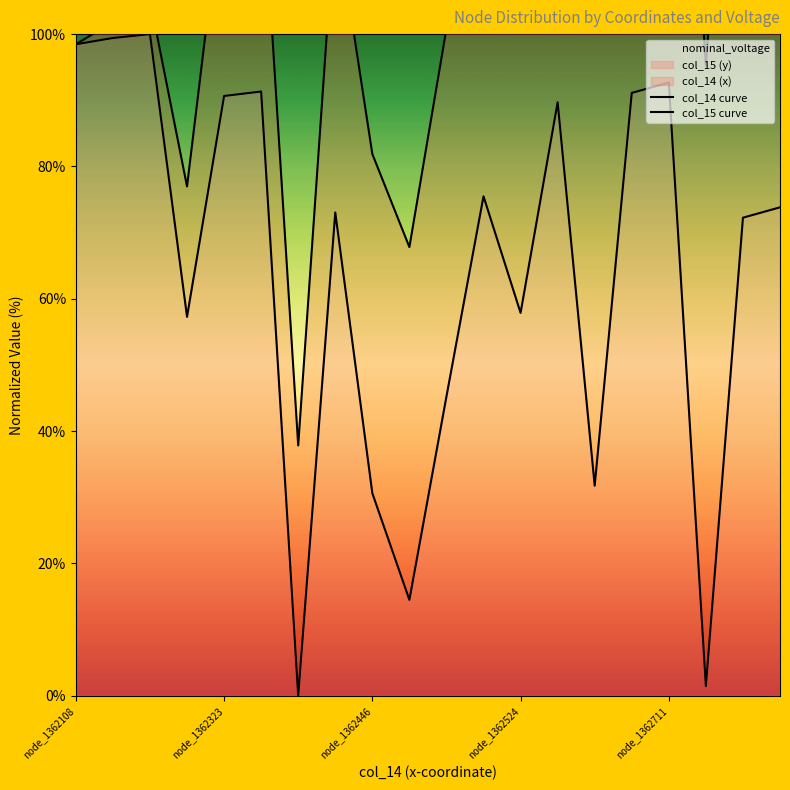

How many interior local peaks does the col_14 curve series have?

6